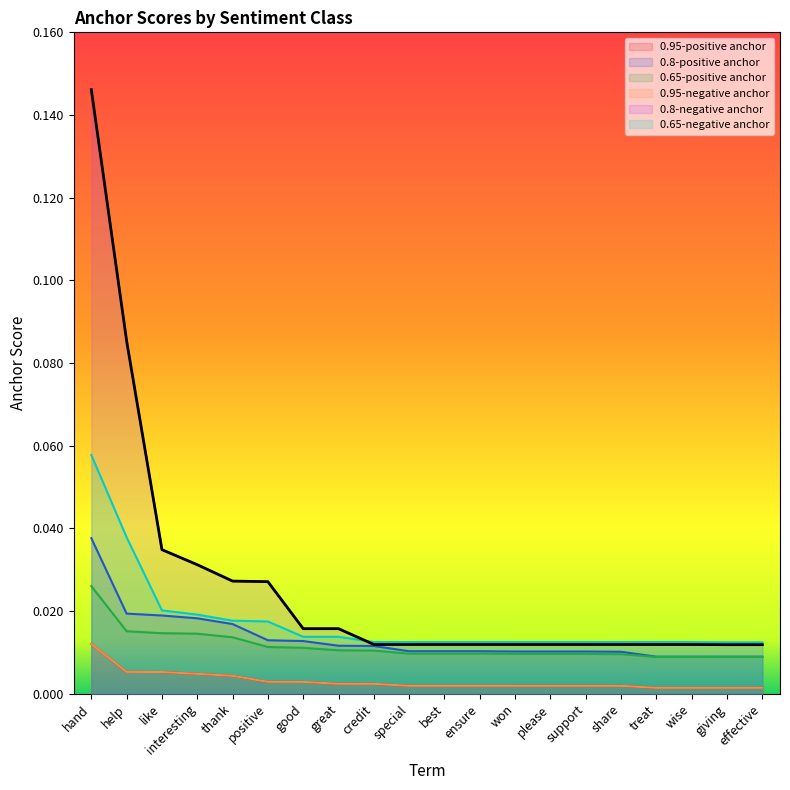

Reading right to left, transcribe all the data shown in this chart.

0.95-positive anchor: 0.0	0.0	0.0	0.0	0.0	0.0	0.0	0.0	0.0	0.0	0.0	0.0	0.0	0.0	0.0	0.0	0.0	0.0	0.0	0.0
0.8-positive anchor: 0.0	0.0	0.0	0.0	0.0	0.0	0.0	0.0	0.0	0.0	0.0	0.0	0.0	0.0	0.0	0.0	0.0	0.0	0.0	0.0
0.65-positive anchor: 0.0	0.0	0.0	0.0	0.0	0.0	0.0	0.0	0.0	0.0	0.0	0.0	0.0	0.0	0.0	0.0	0.0	0.0	0.0	0.0
0.95-negative anchor: 0.0	0.0	0.0	0.0	0.0	0.0	0.0	0.0	0.0	0.0	0.0	0.0	0.0	0.0	0.0	0.0	0.0	0.0	0.0	0.0
0.8-negative anchor: 0.0	0.0	0.0	0.0	0.0	0.0	0.0	0.0	0.0	0.0	0.0	0.0	0.0	0.0	0.0	0.0	0.0	0.0	0.1	0.1
0.65-negative anchor: 0.0	0.0	0.0	0.0	0.0	0.0	0.0	0.0	0.0	0.0	0.0	0.0	0.0	0.0	0.0	0.0	0.0	0.0	0.0	0.1